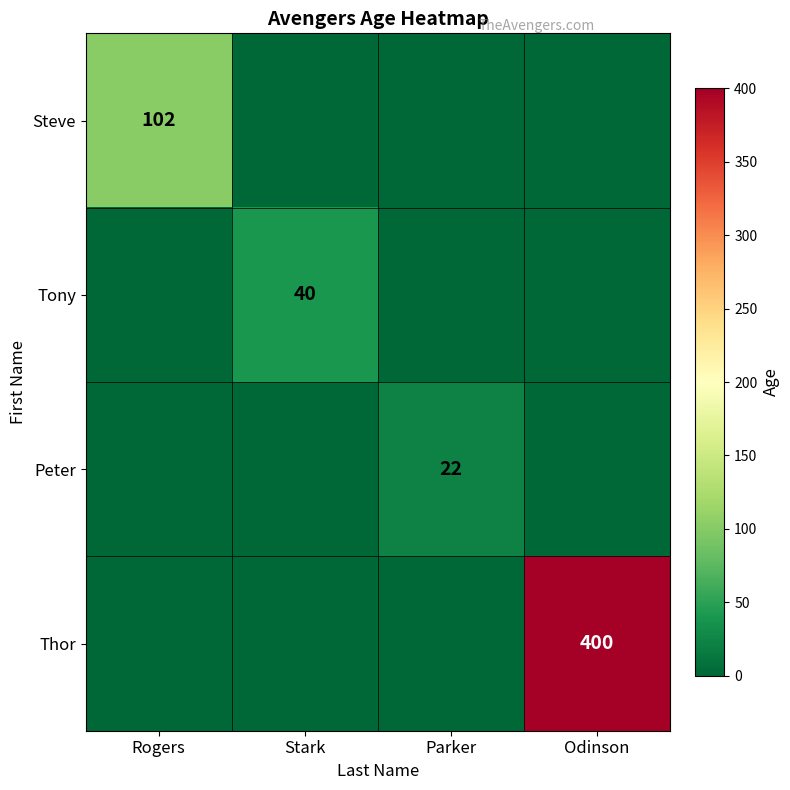

The value of Steve at Rogers is 102. True or false?

True